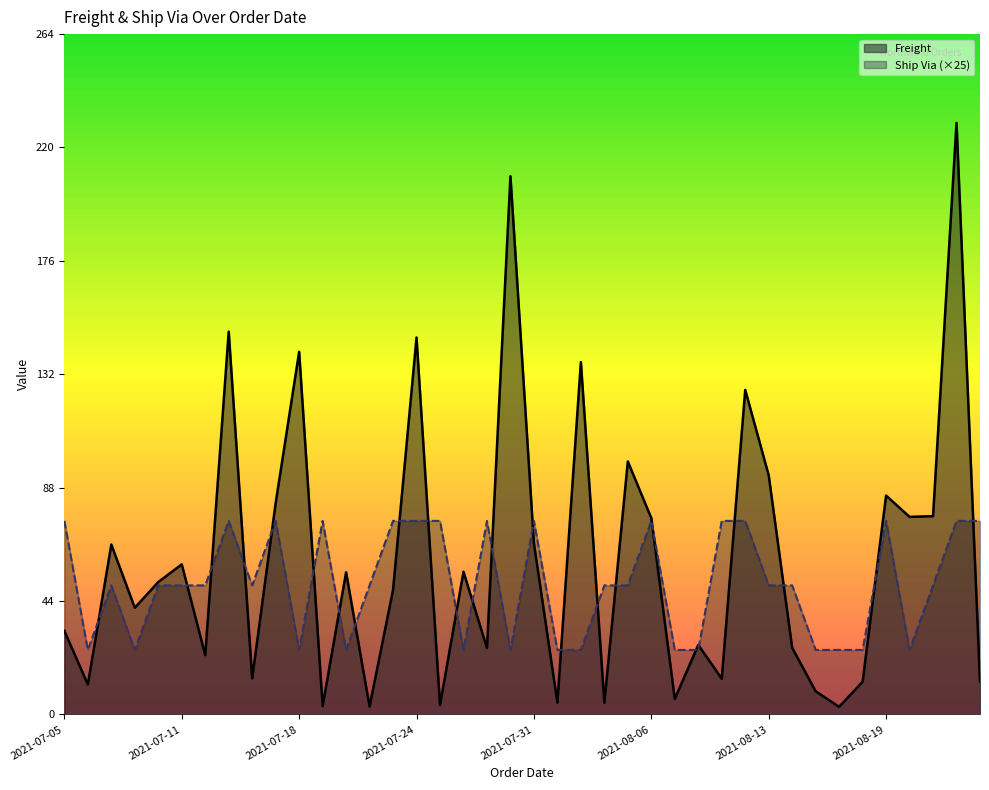

At which label does Ship Via reach its peak?

2021-07-05